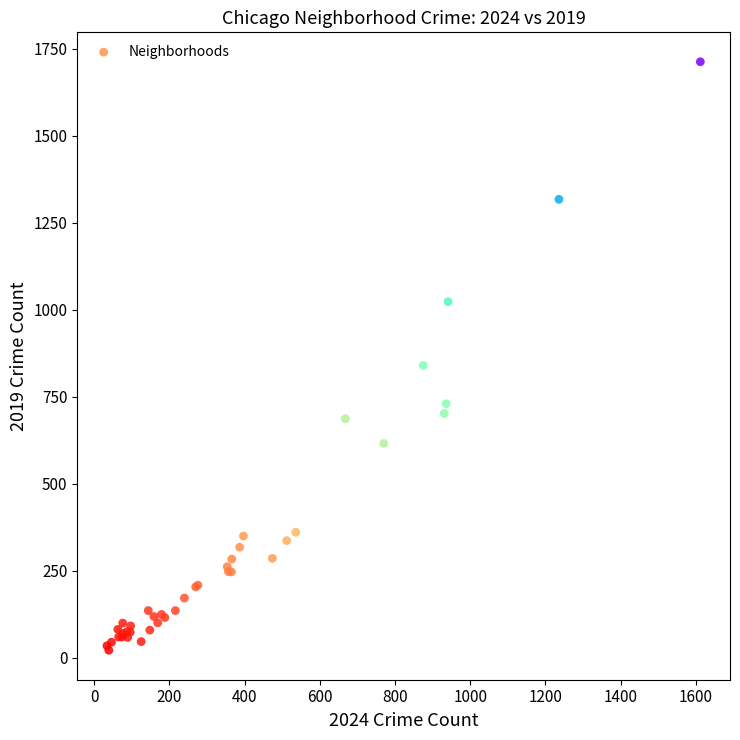

What Y value in the scatter plot is closest to 867?

840